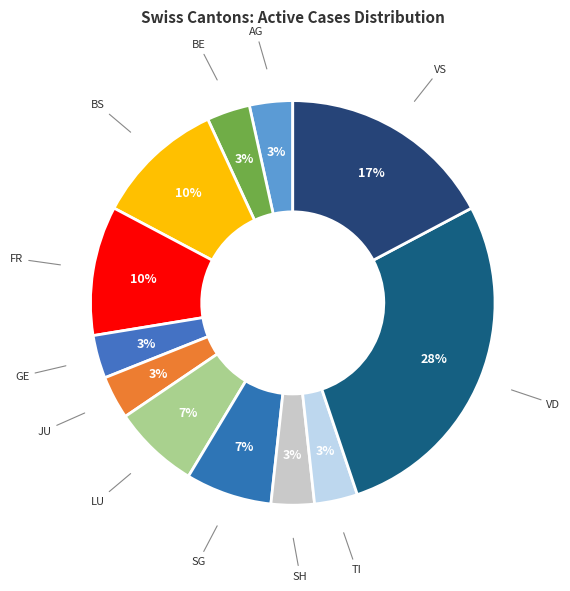

Which has a higher value, JU or LU?

LU